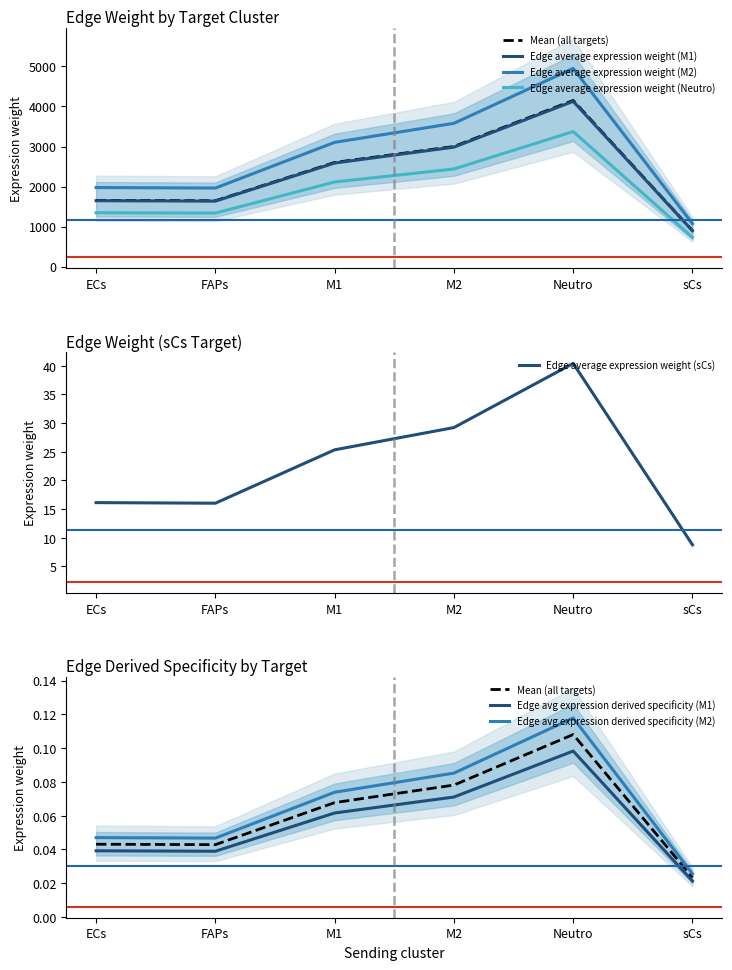

At which label does Edge average expression weight (sCs) reach its minimum?

sCs